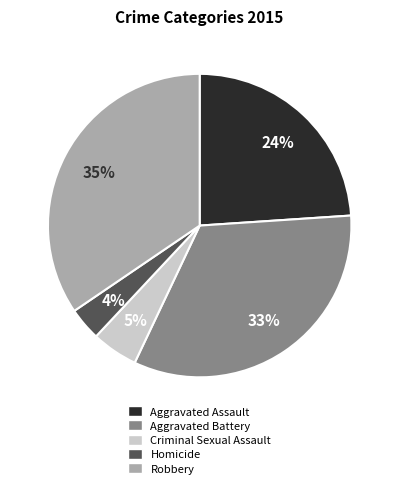

What percentage is the Criminal Sexual Assault slice, to the nearest percent?

5%